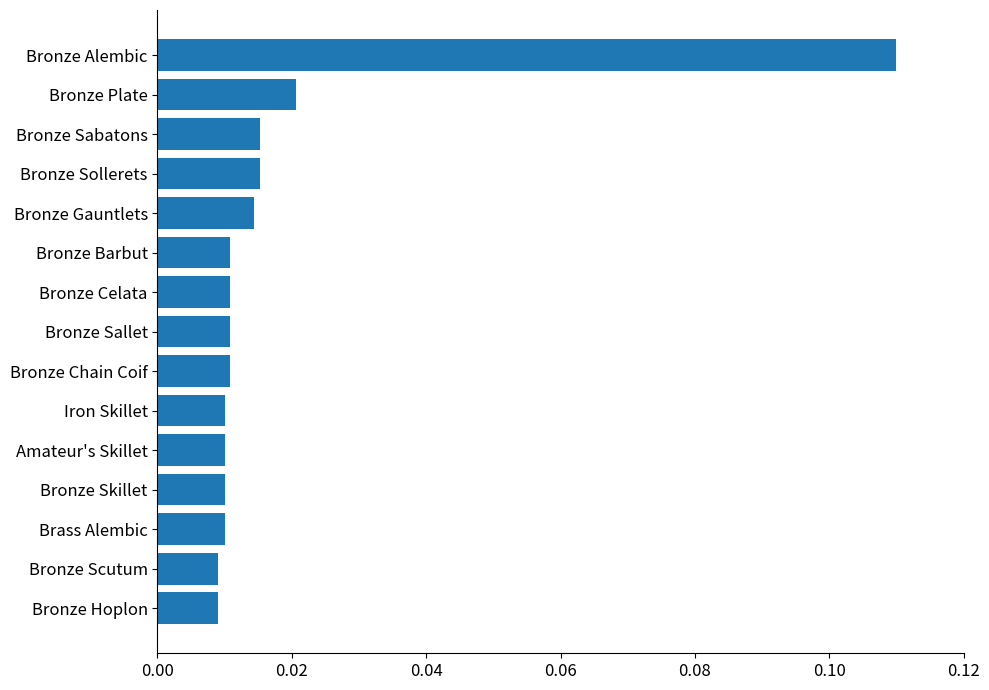

What is the sum of all values?

0.3